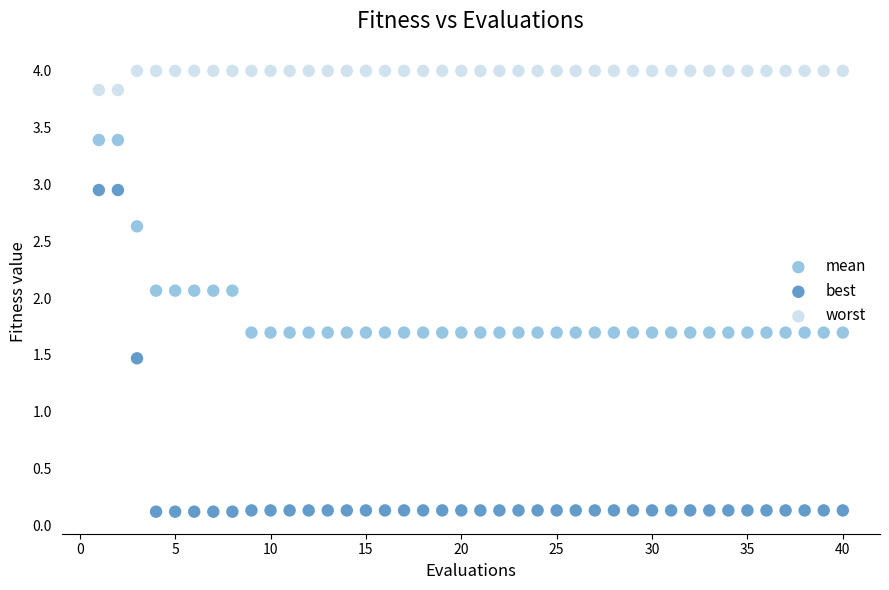

Which series has the largest Y range (max minus min)?

best